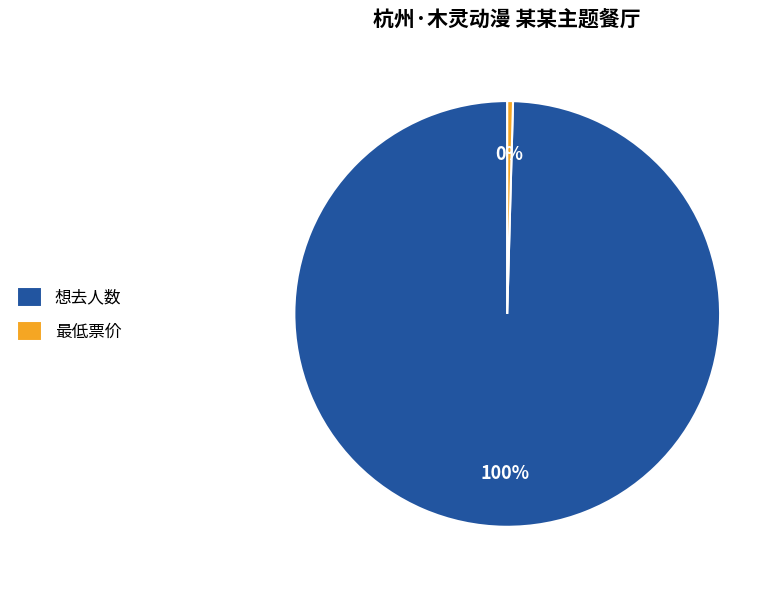

Count the number of slices in the pie.

2